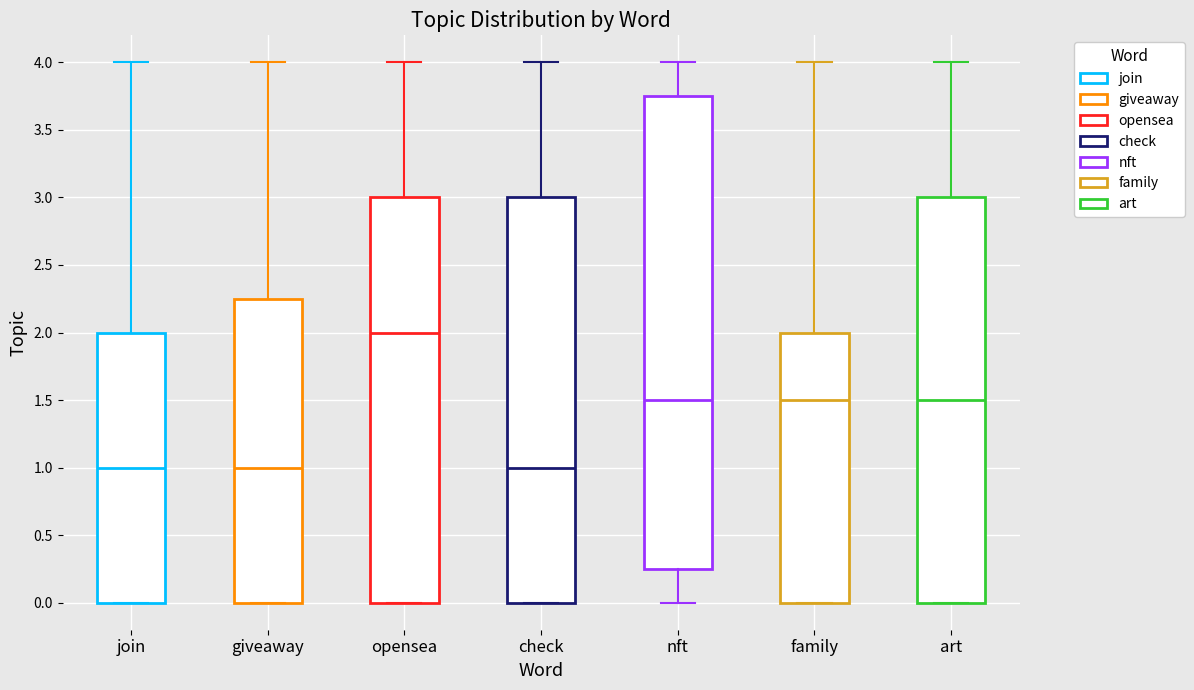

Which box is the tallest, from its lower edge to its upper edge?

nft